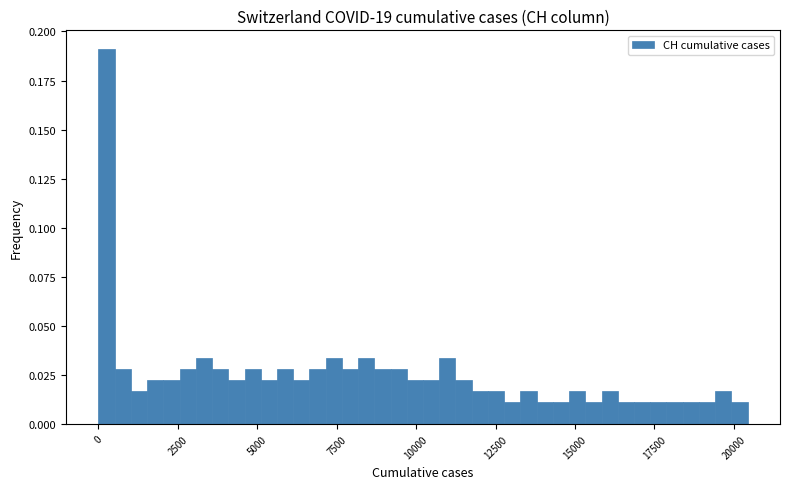

Around what value on the x-axis is the tallest bar? Give the approximate position of its centre, as read against the axis.

500